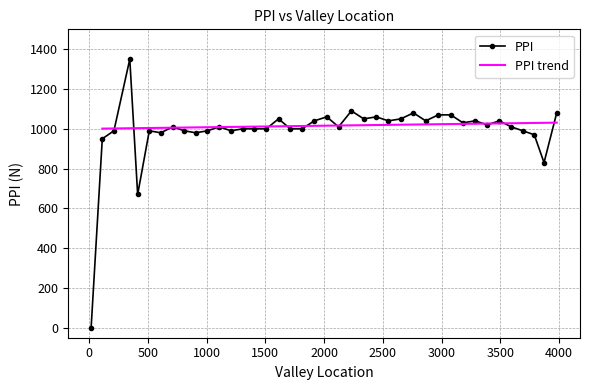

How many values in the PPI series are below 1010?

18